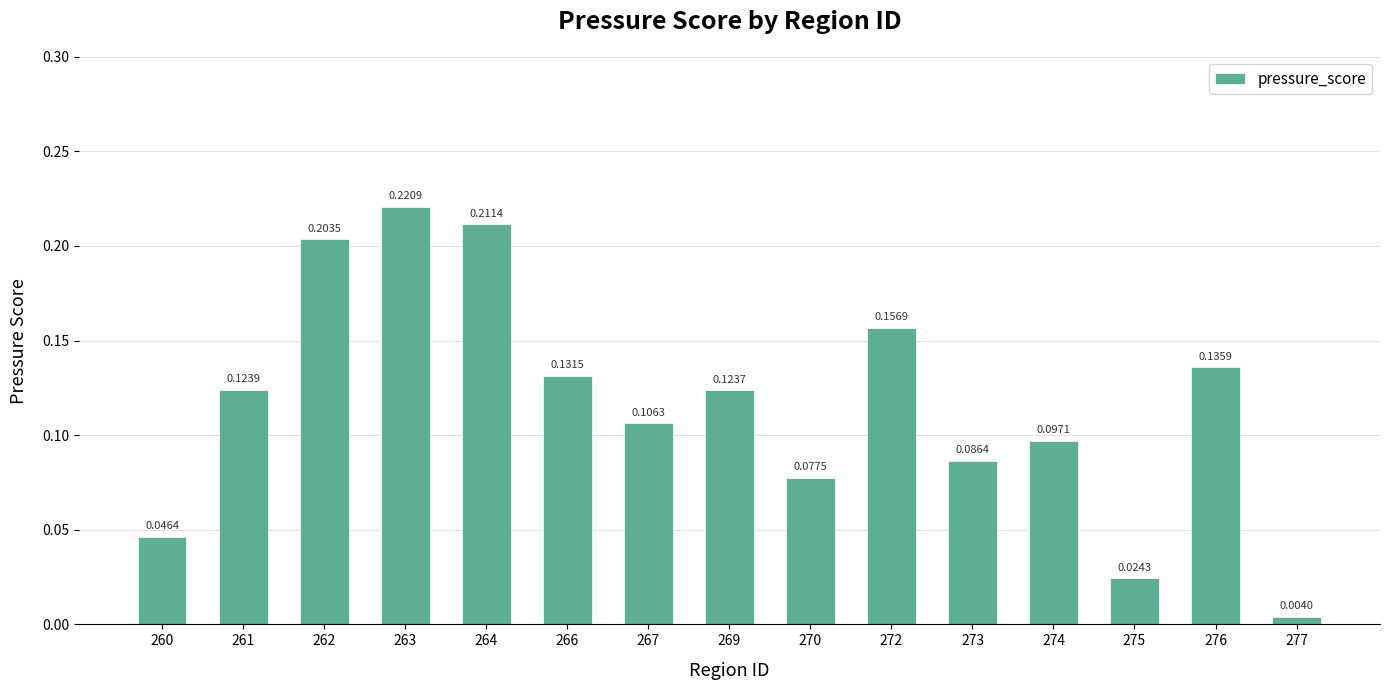

Where is the data nearest to the value 0?

277